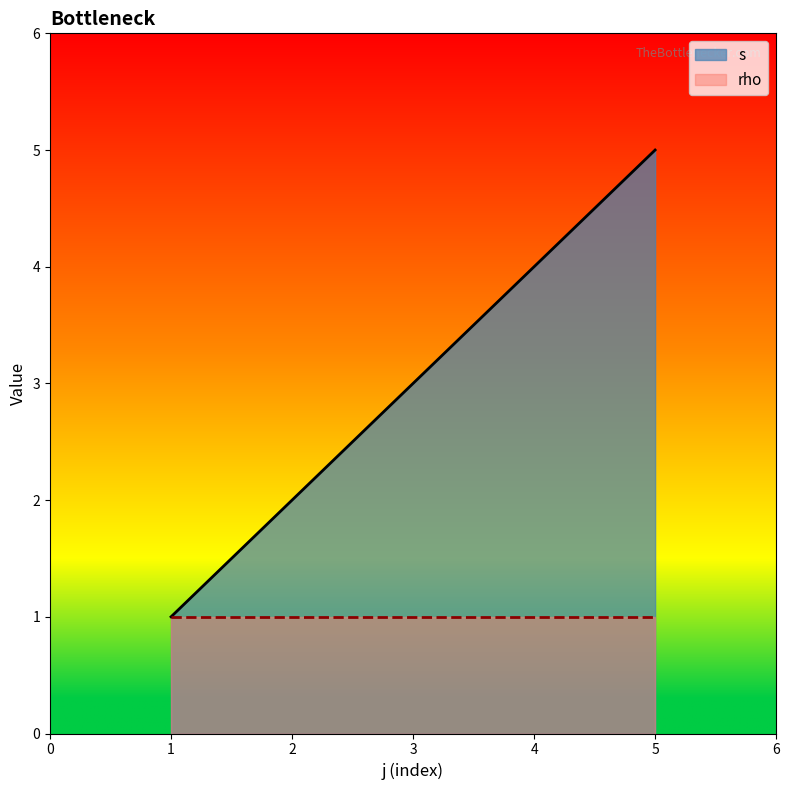

True or false: s has a value of 5 at 3.

False